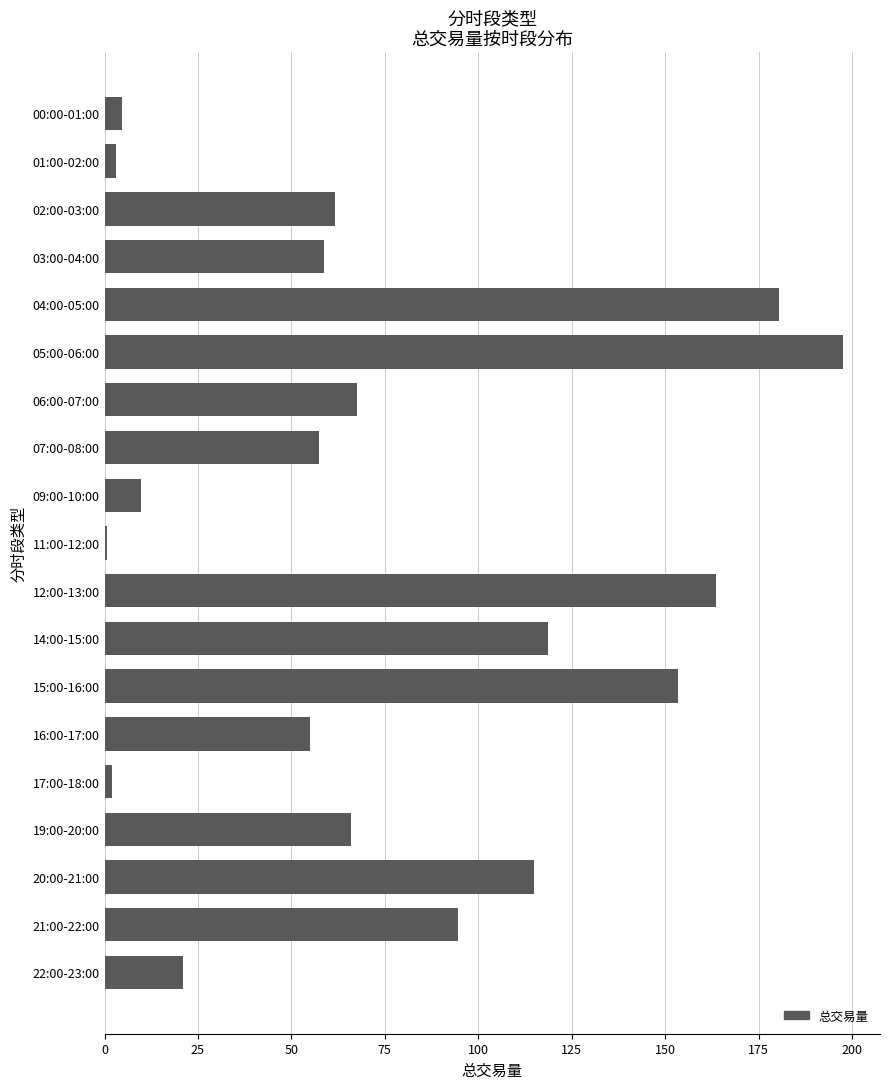

How many data points does each series have?

19